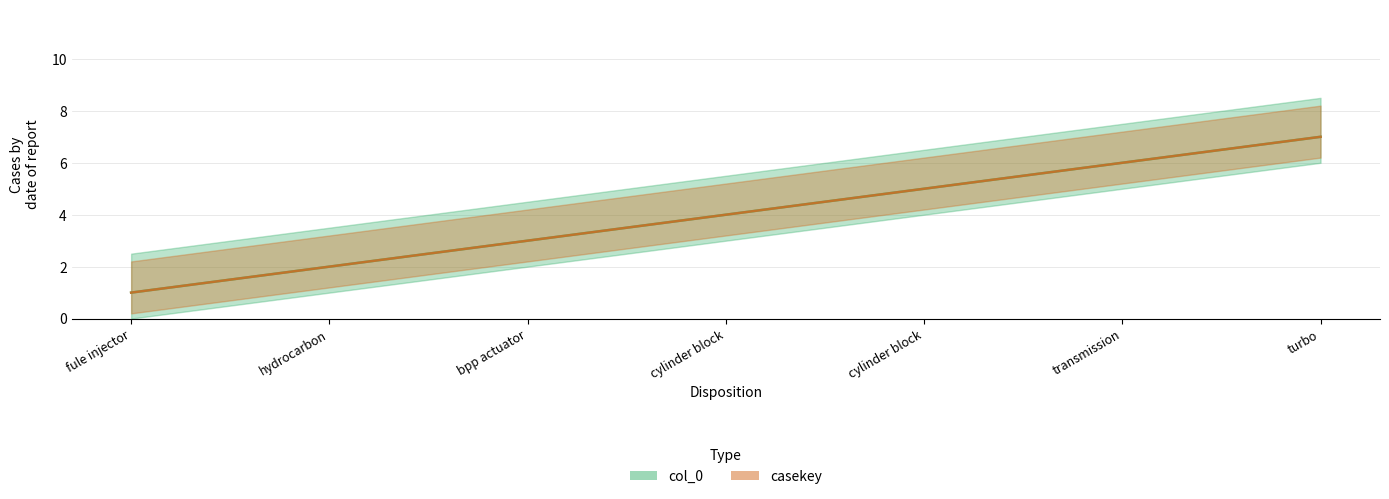

At transmission, list the series in order from smallest to largest.

col_0, casekey